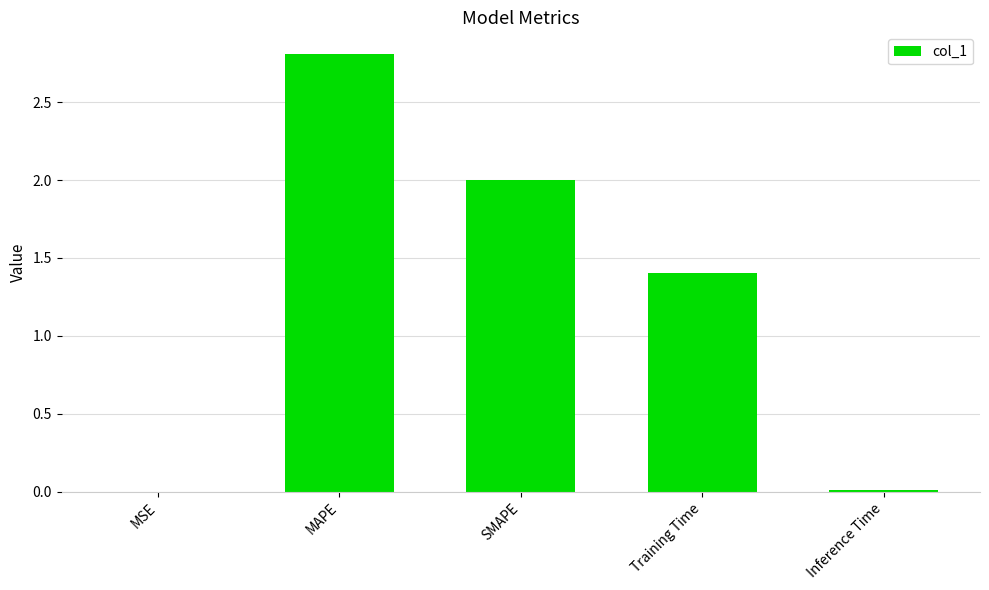

At which label is the value closest to 1?

Training Time